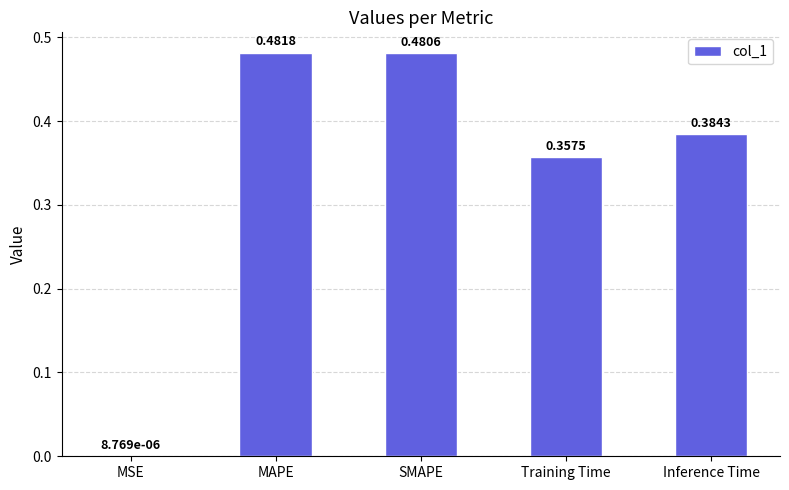

What is the sum of the values at MAPE and Training Time?

0.8